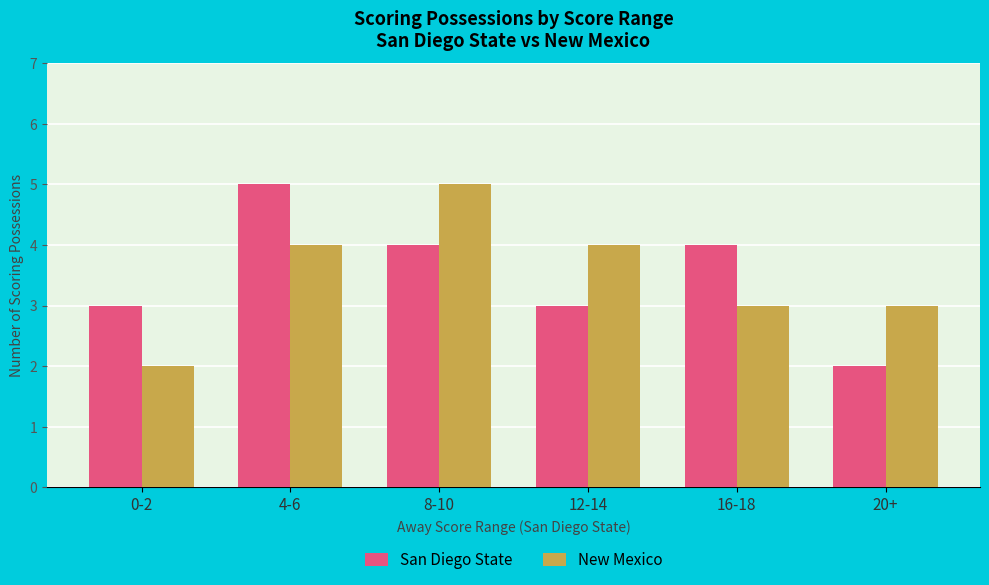

At 4-6, list the series in order from largest to smallest.

San Diego State, New Mexico